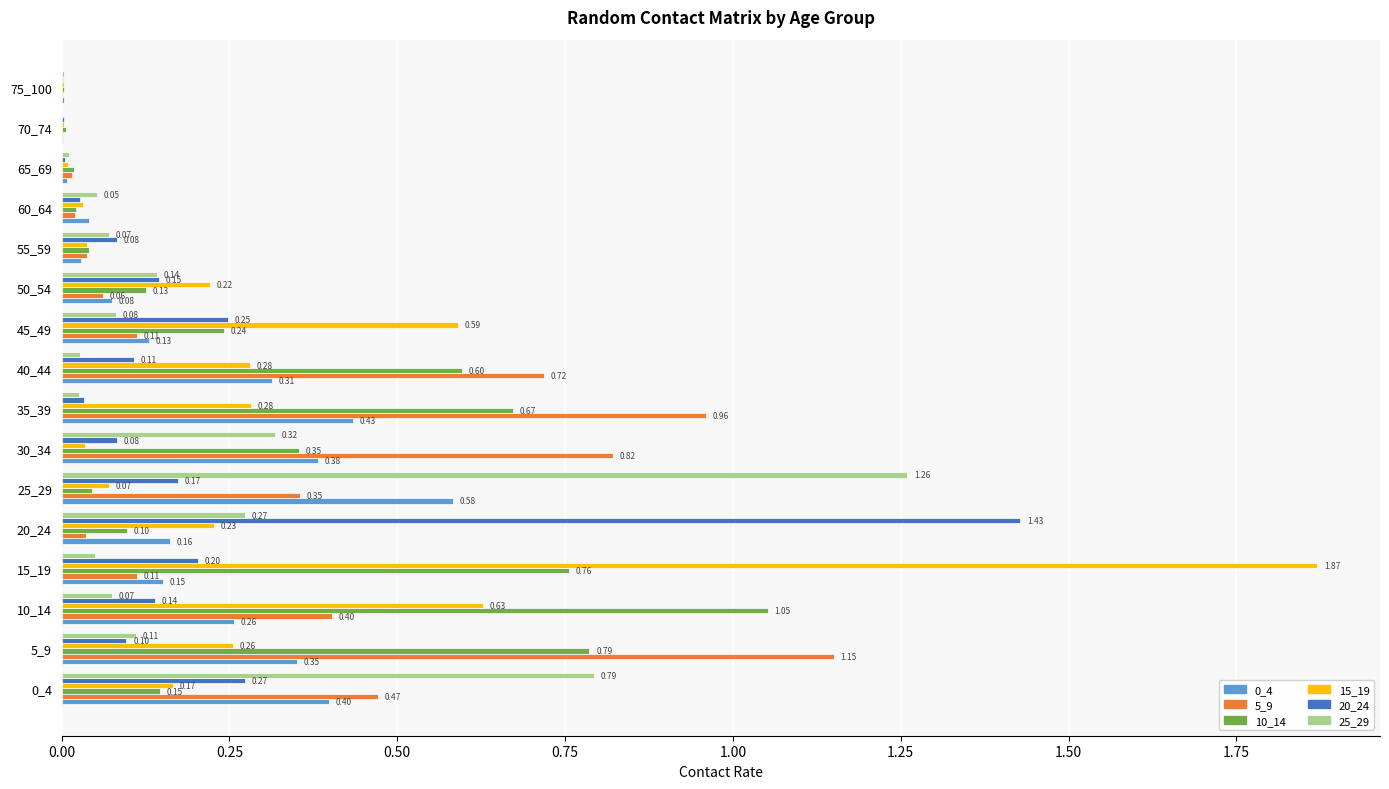

Between 5_9 and 30_34, which series saw the biggest shift?

10_14